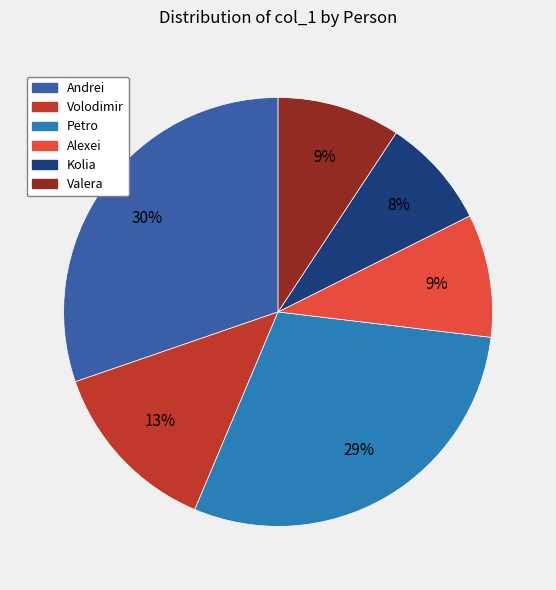

What is the ratio of the value at Alexei to the value at Kolia?

1.1